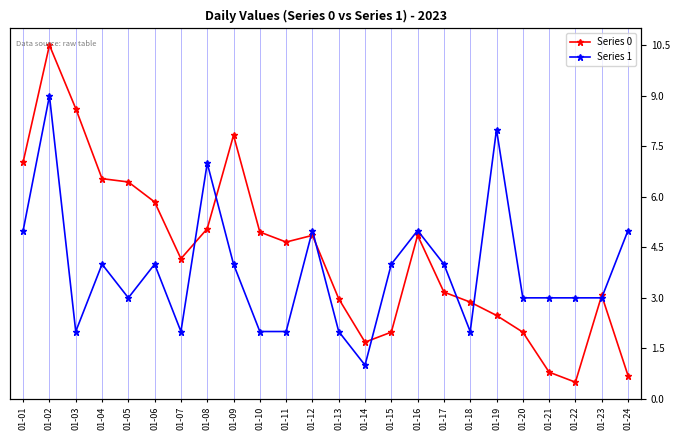

Where is Series 1 nearest to the value 5?

01-01